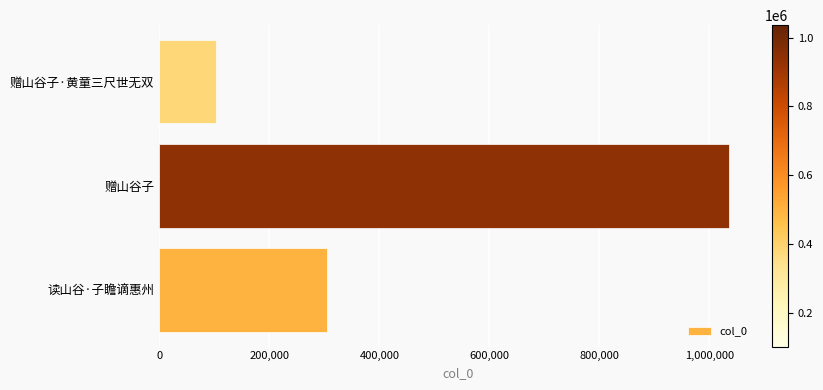

Which label corresponds to the largest value in the chart?

赠山谷子